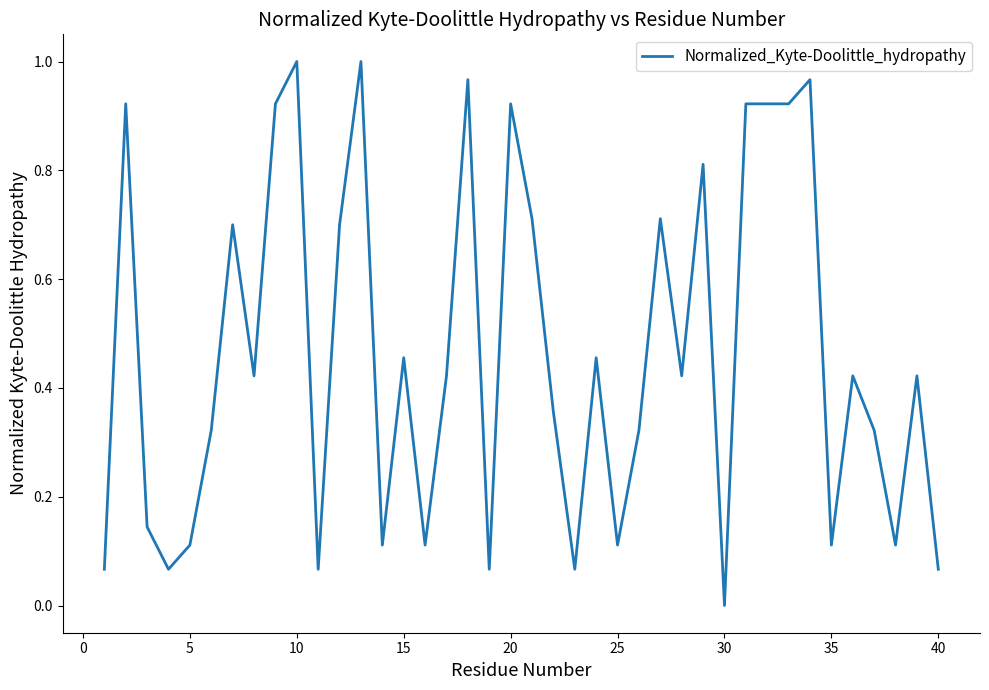

Is it true that the value at 35 is 0.2?

False